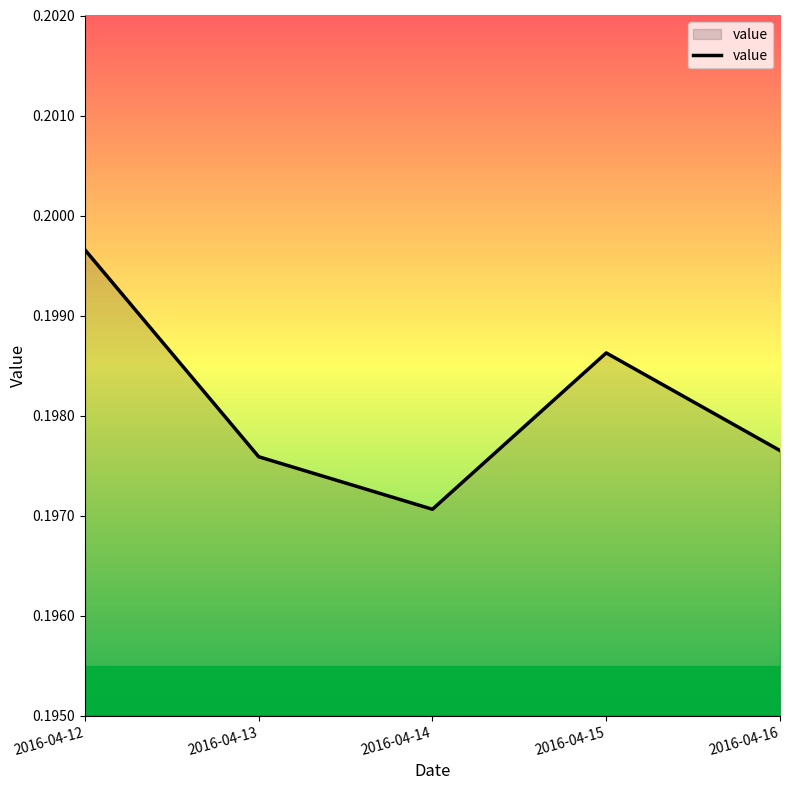

Which category has the lowest value across all series?

2016-04-14